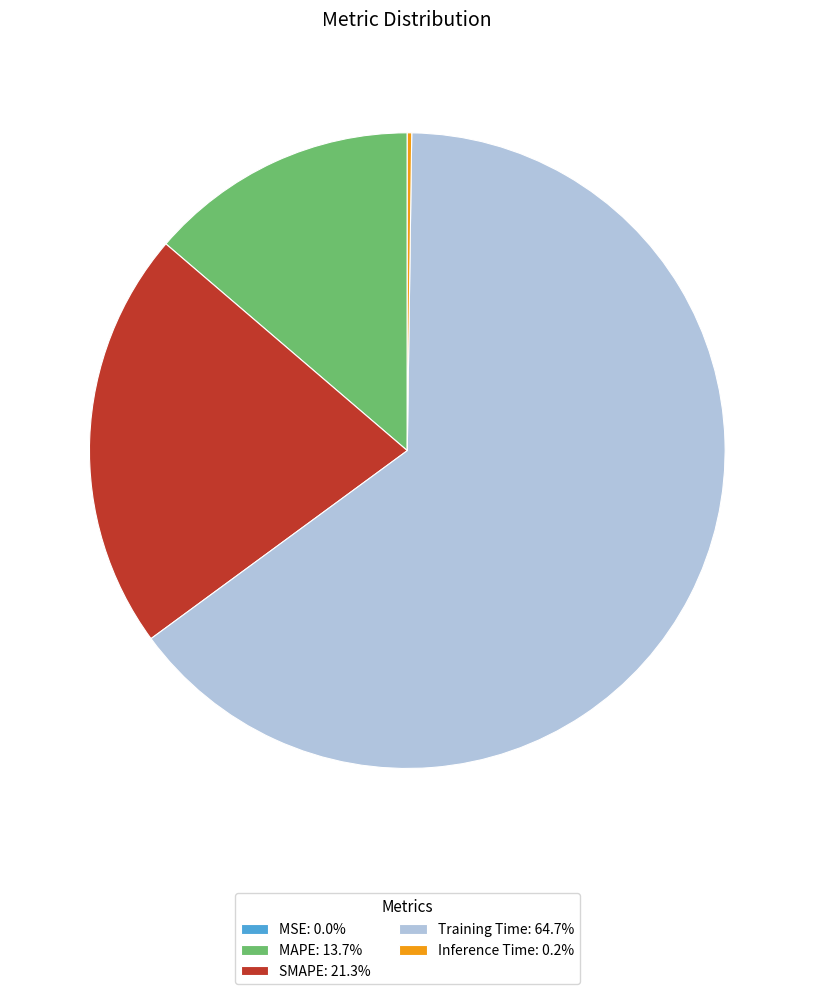

Is the sum of Training Time: 64.7% and MAPE: 13.7% greater than half?

Yes